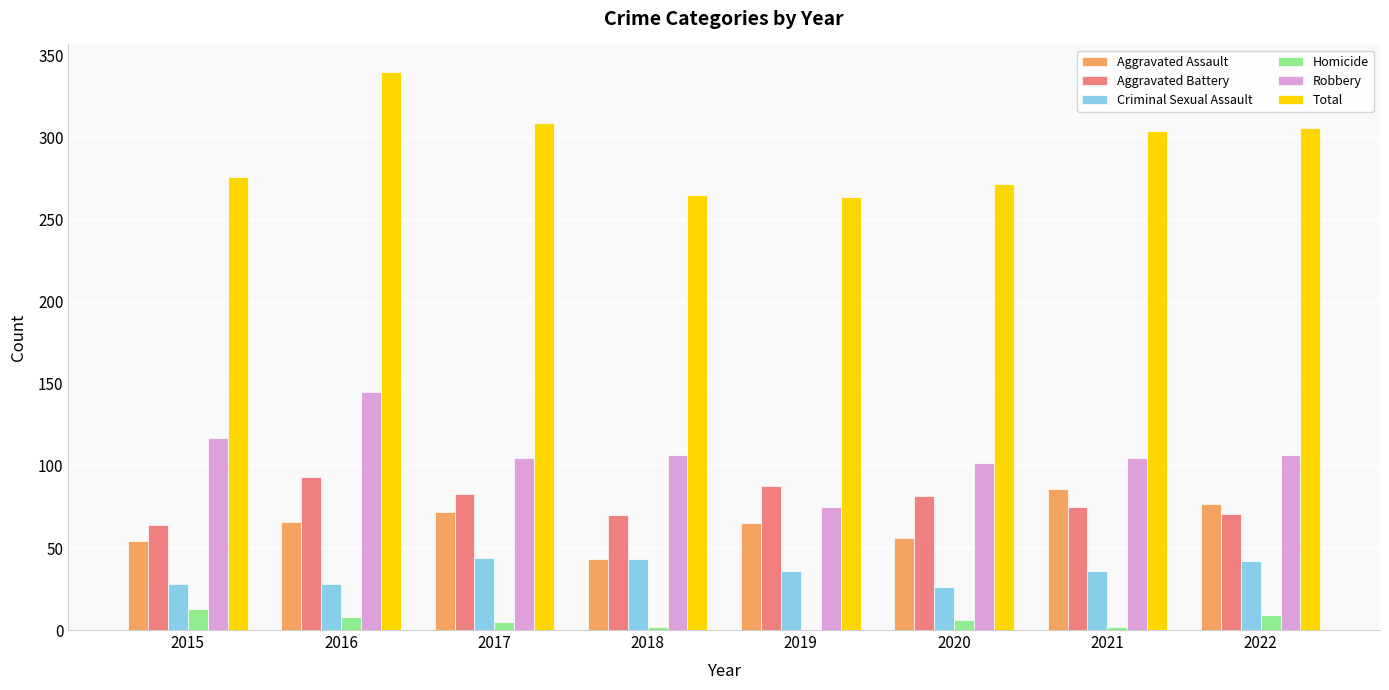

True or false: Homicide has a value of 2 at 2021.

True